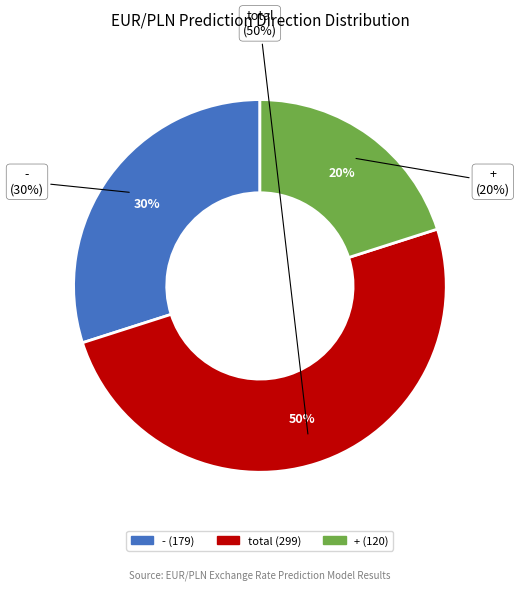

To the nearest percent, what percentage of the pie is total?

50%